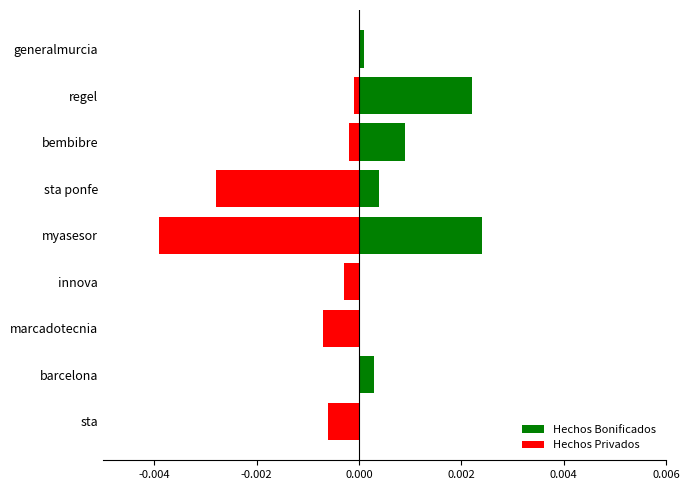

Rank the series by their average value, from lowest to highest.

Hechos Privados, Hechos Bonificados